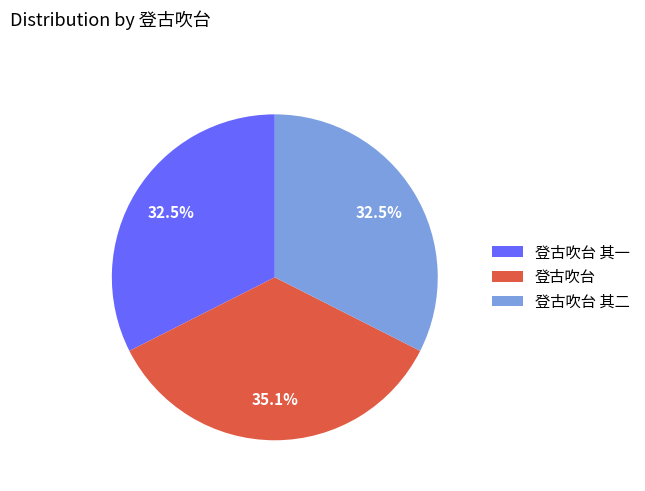

Combined, do 登古吹台 and 登古吹台 其一 account for over 50%?

Yes